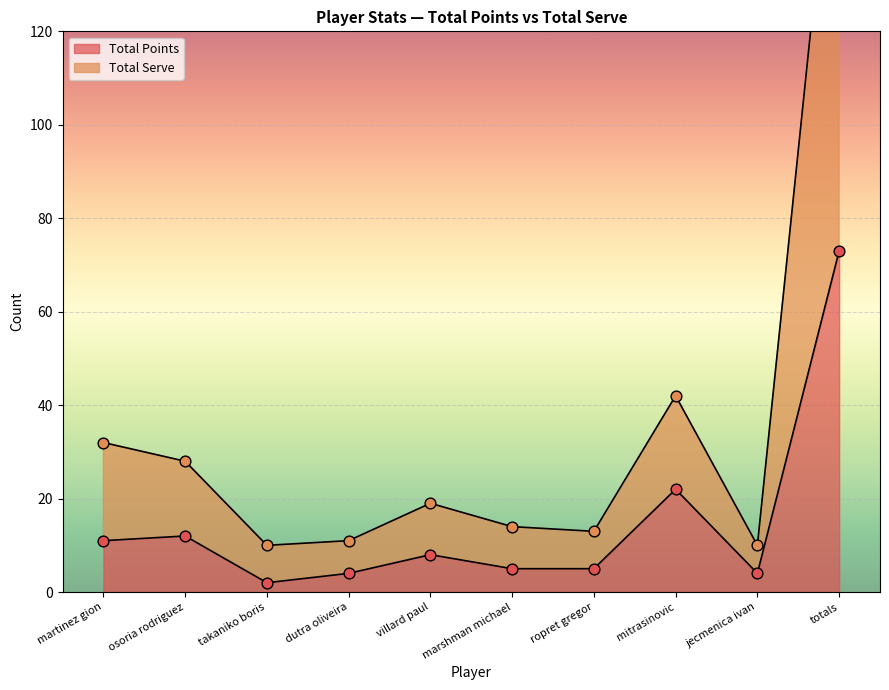

At which category is the sum across all series the highest?

totals